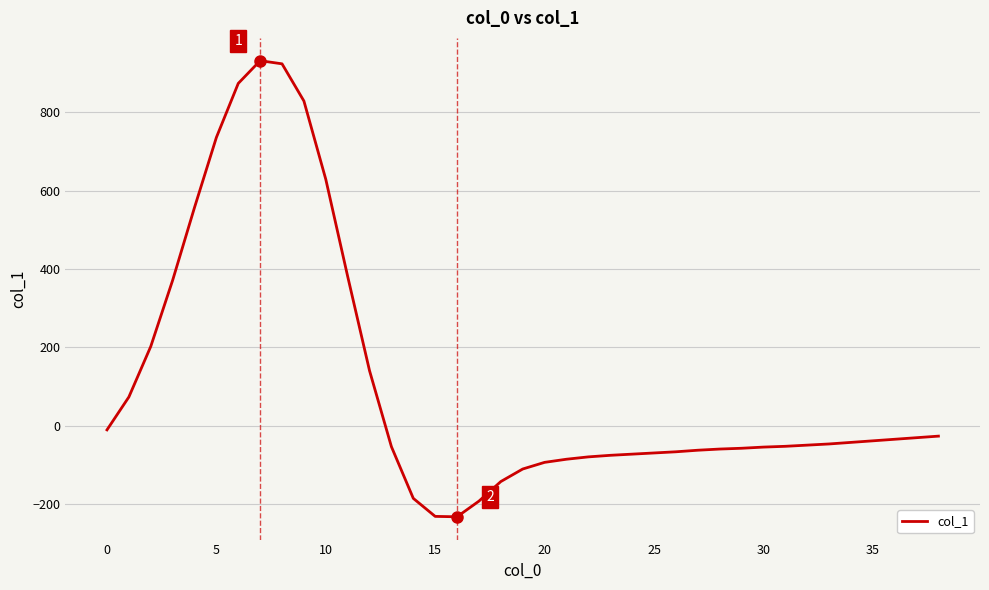

What is the smallest value displayed?

-233